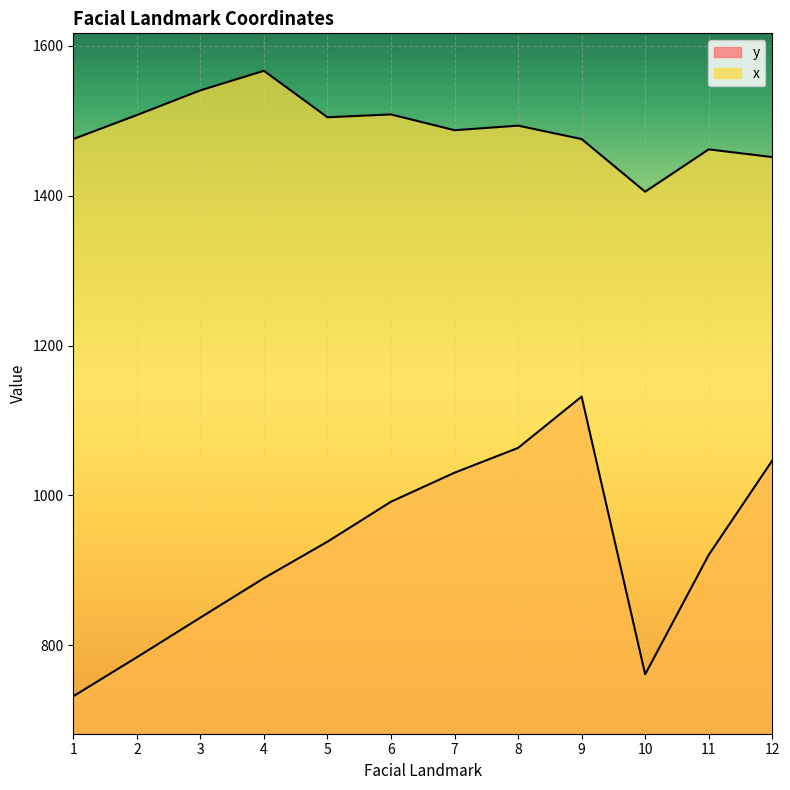

At how many categories does at least one series exceed 1057?

12